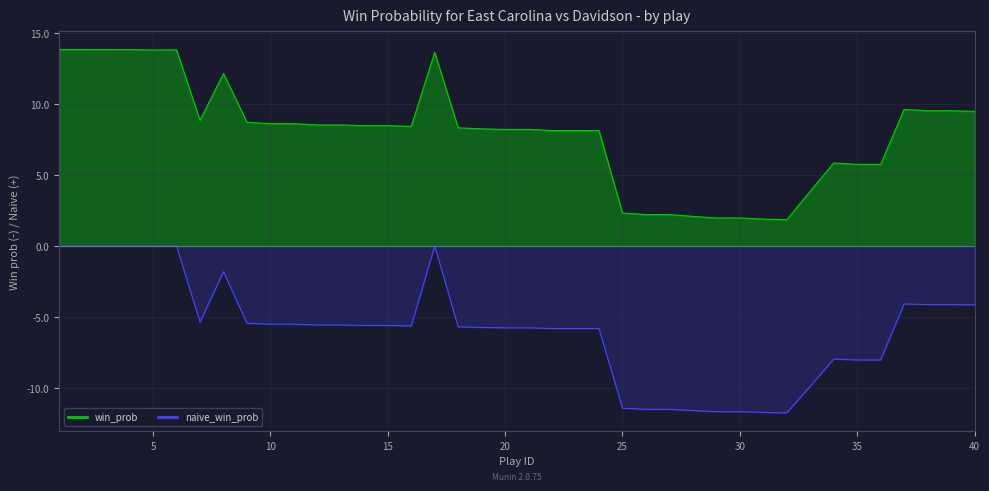

Which series has the largest range (max minus min)?

win_prob